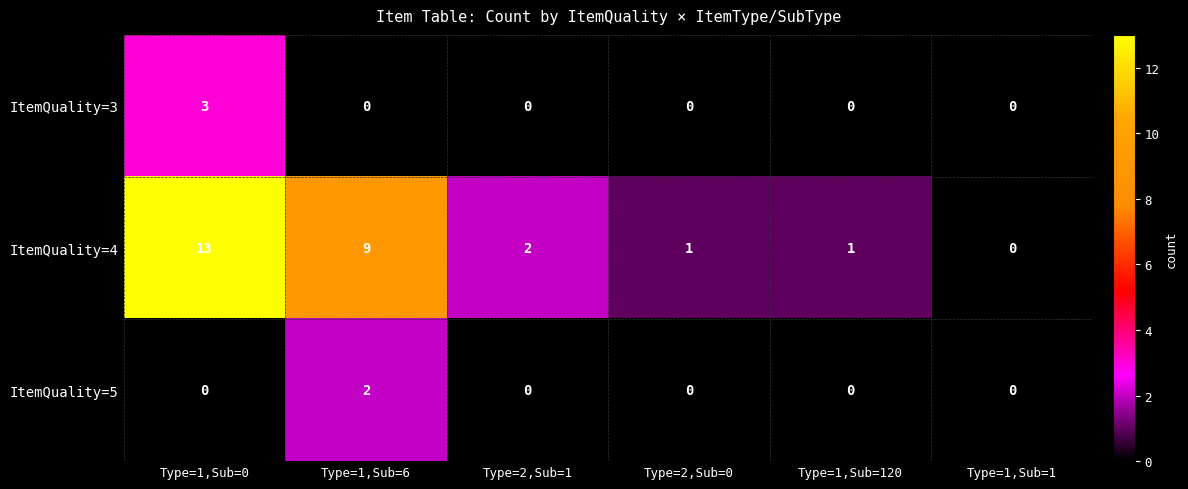

Is it true that ItemQuality=5 equals 3 at Type=1,Sub=6?

False